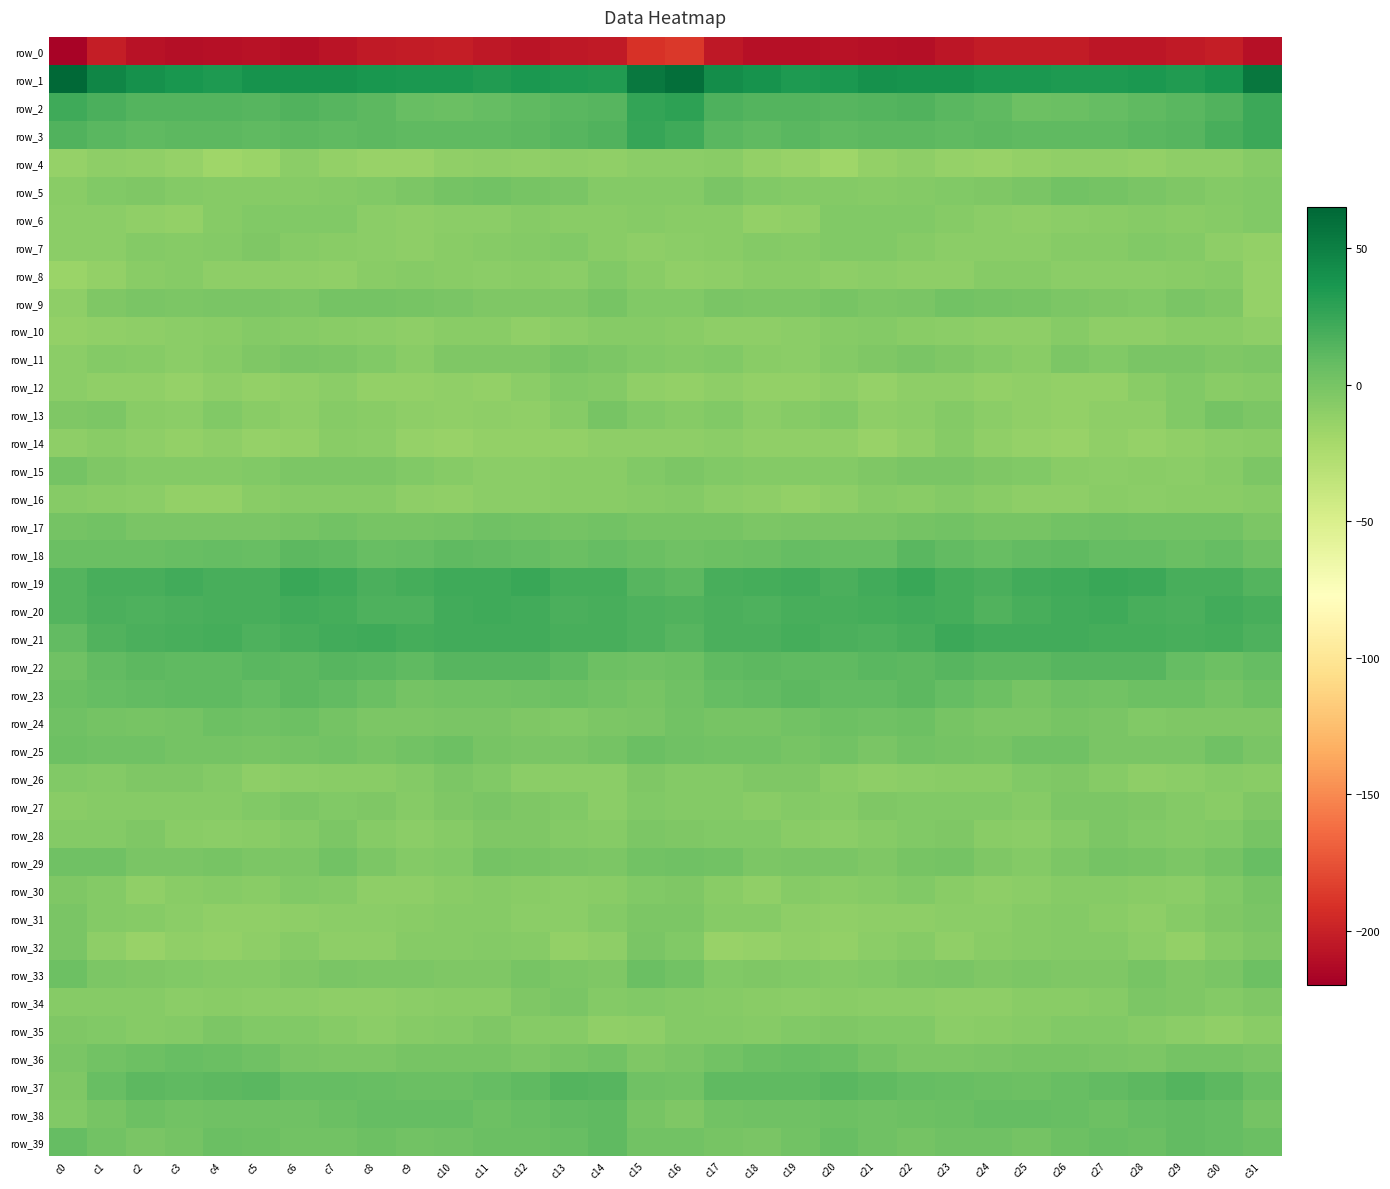

How many data points does each series have?

32